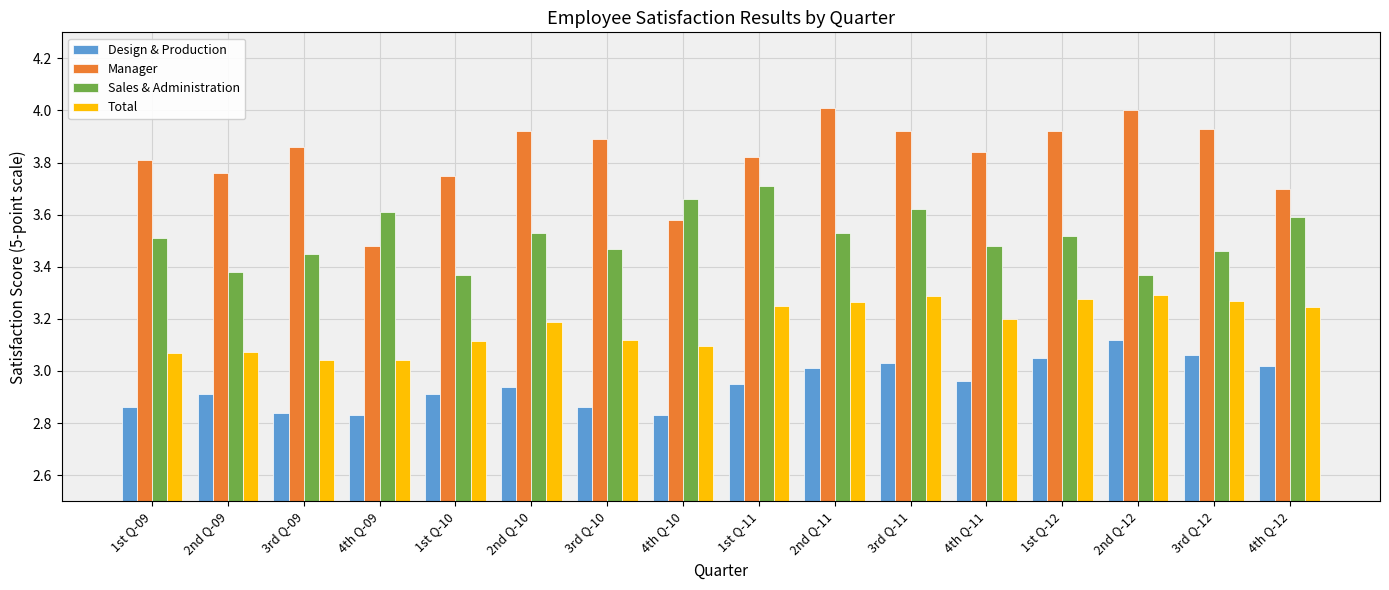

Rank the series by their maximum value, from highest to lowest.

Manager, Sales & Administration, Total, Design & Production